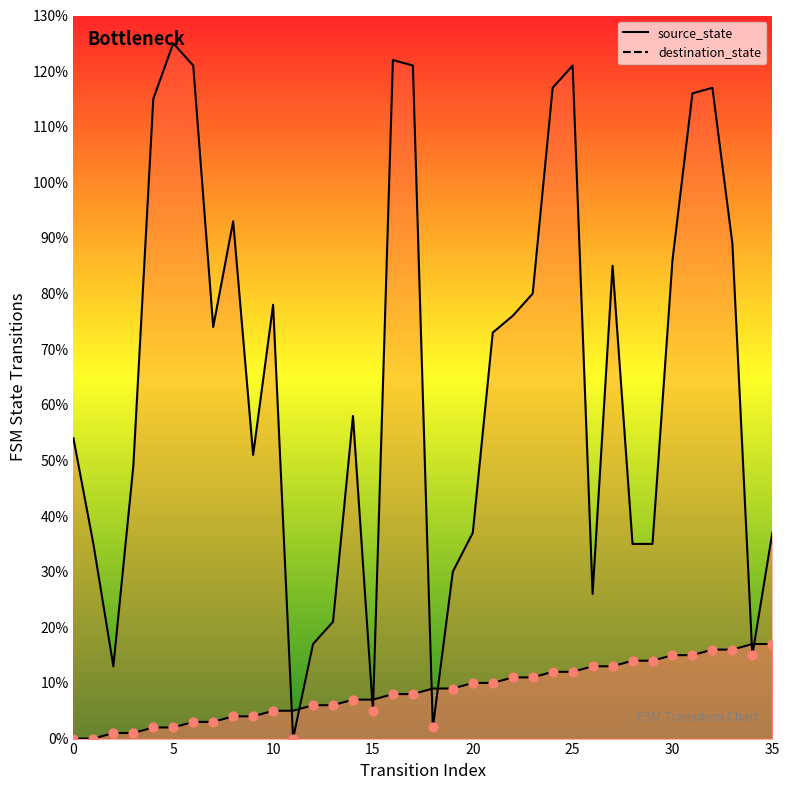

Which series reaches the minimum Y coordinate?

source_state